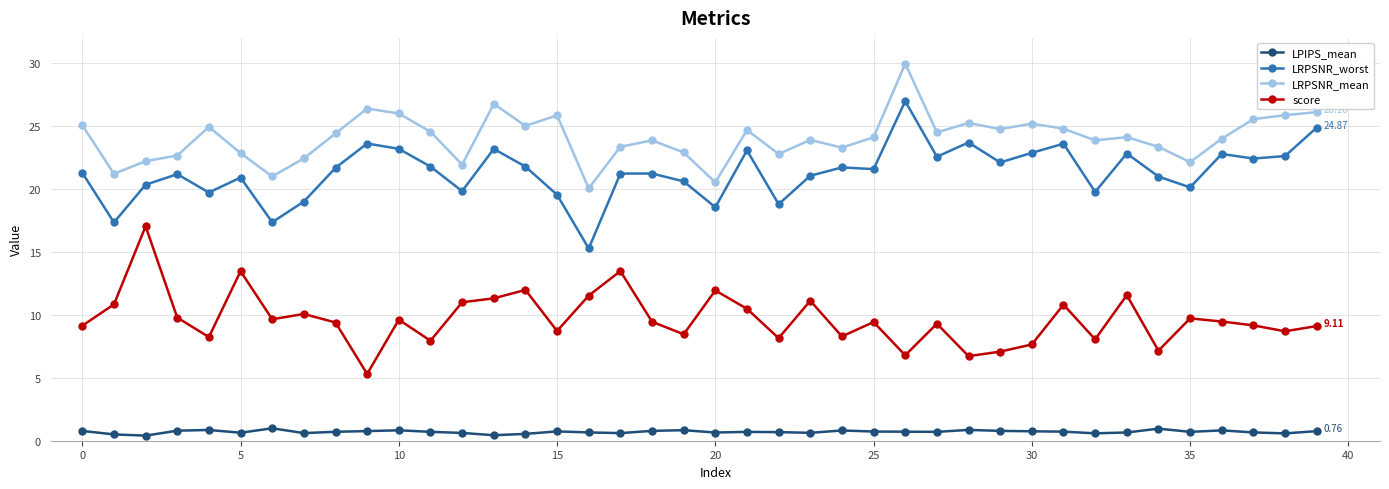

List the series in order of their peak value, highest first.

LRPSNR_mean, LRPSNR_worst, score, LPIPS_mean